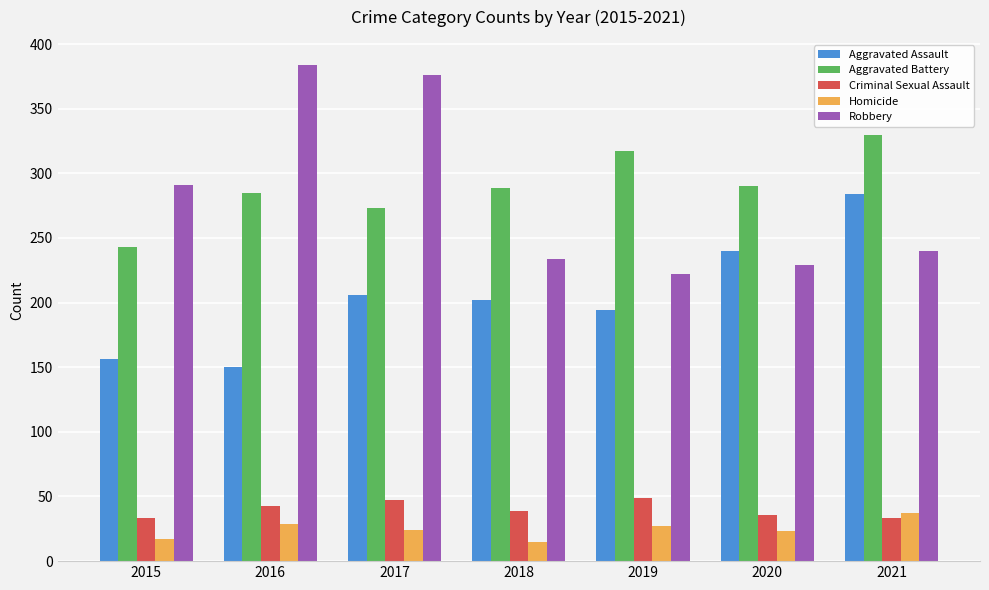

What is the difference between the Robbery values at 2016 and 2020?

155